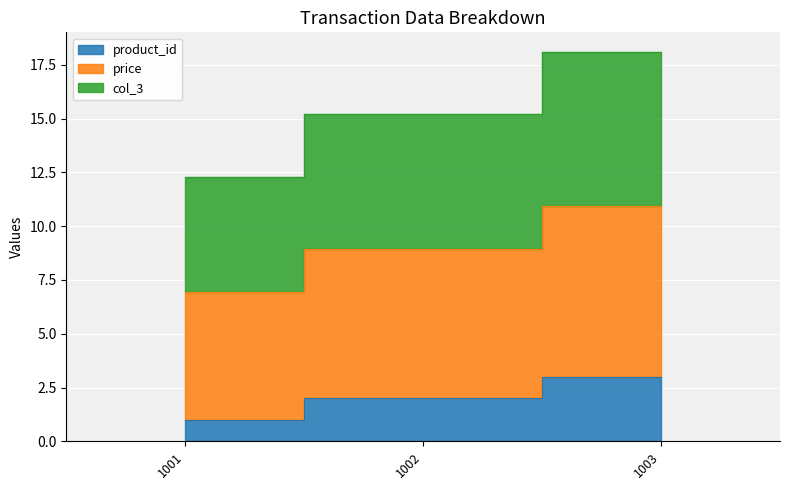

The value of product_id at 1001 is 1.0. True or false?

True